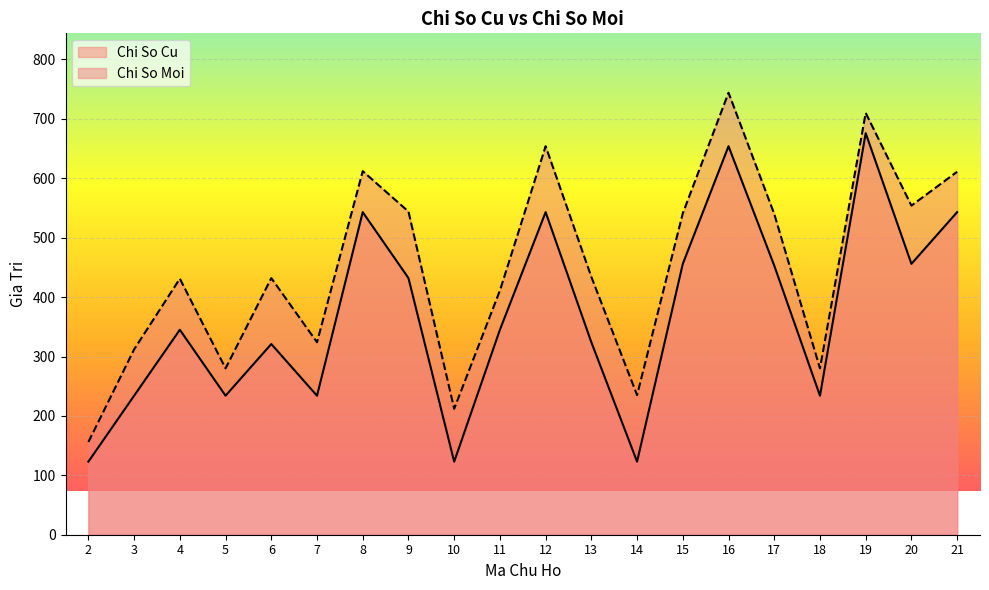

What is the highest value of the Chi So Cu series?

676